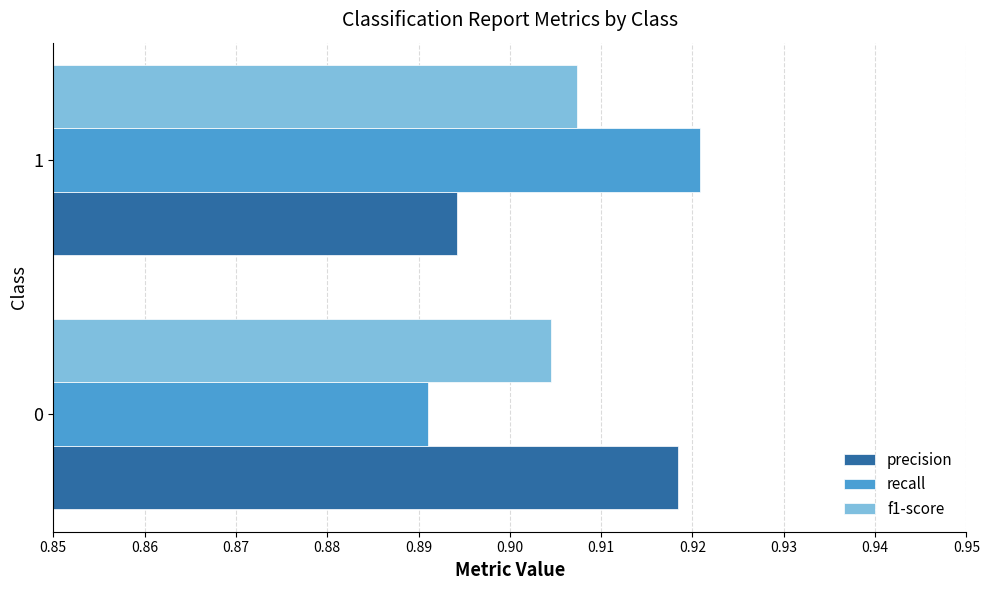

What is the total value across all series at 0?

2.7